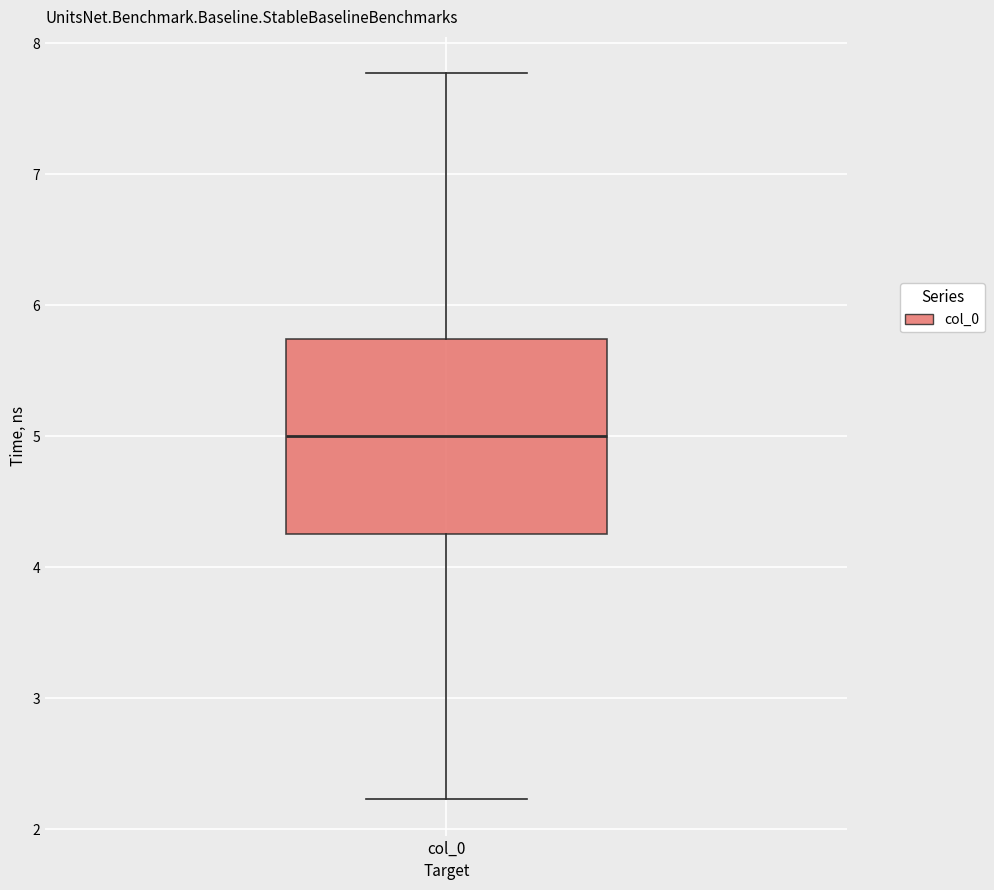

Read this box plot against the y-axis: the position of the median line, the range covered by the box, and the ends of both whiskers. The values are not printed on the chart, so give them approximately, as read against the axis.

median 5.0, box 4.3 to 5.7, whiskers 2.2 to 7.8